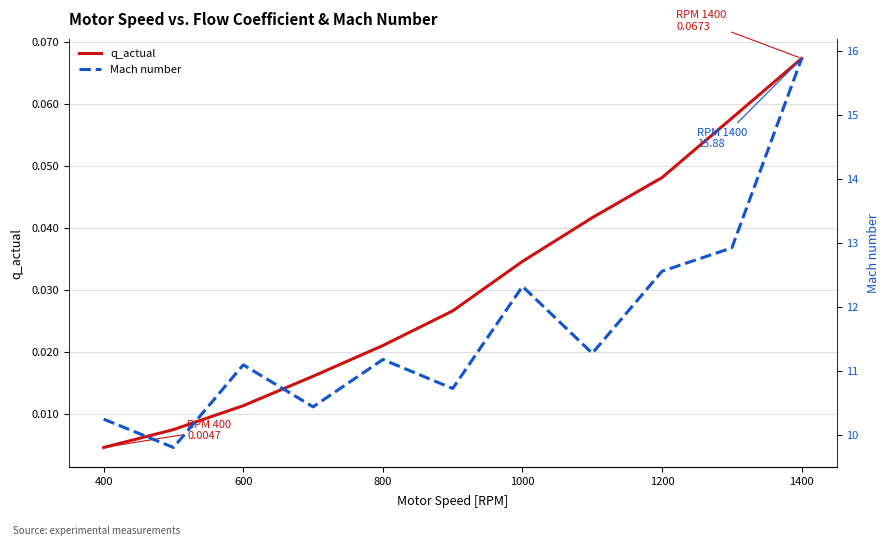

List the series in order of their peak value, lowest first.

q_actual, Mach number